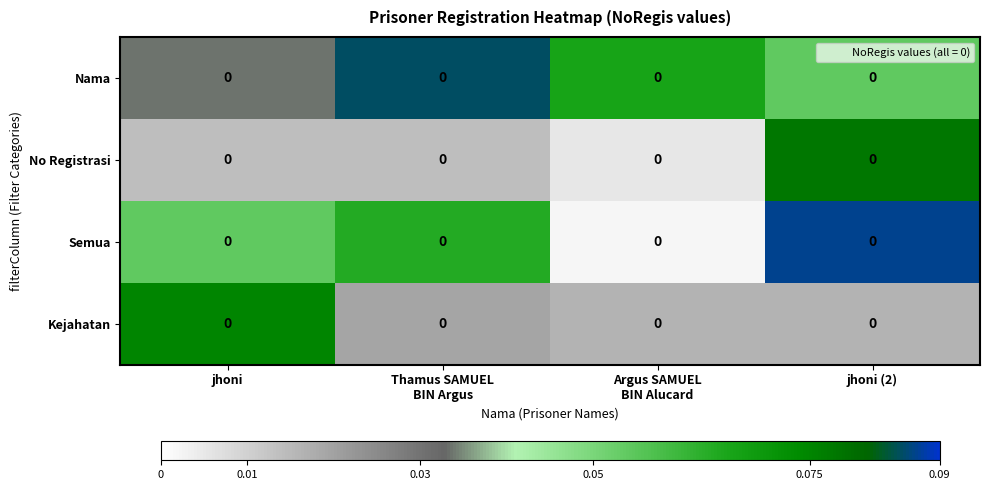

Which category has the highest value in the Kejahatan series?

jhoni